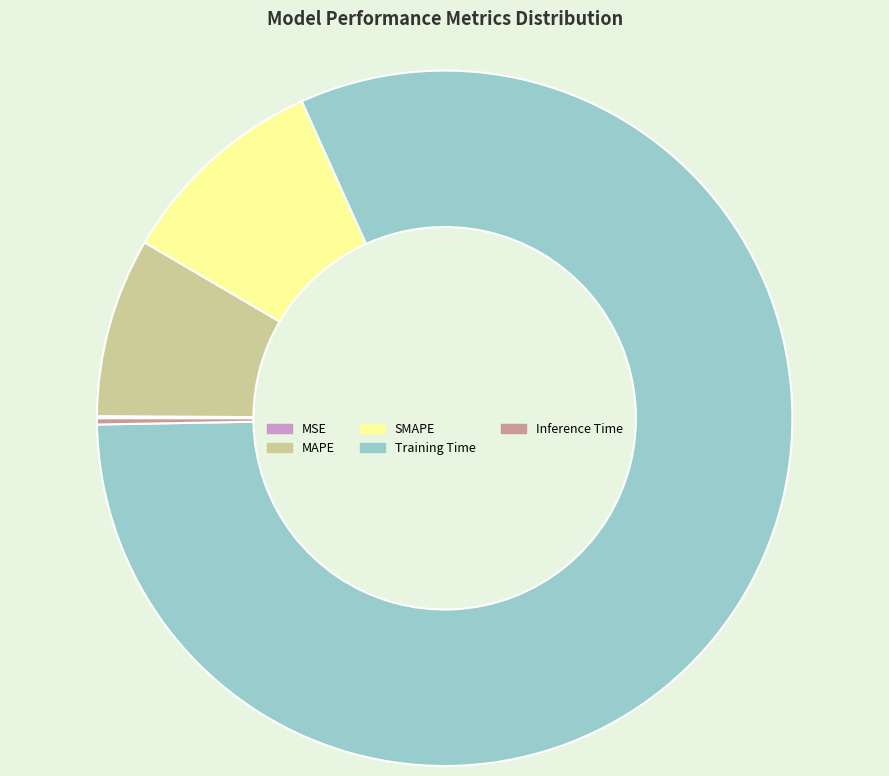

Is there any slice that represents more than half of the pie?

Yes